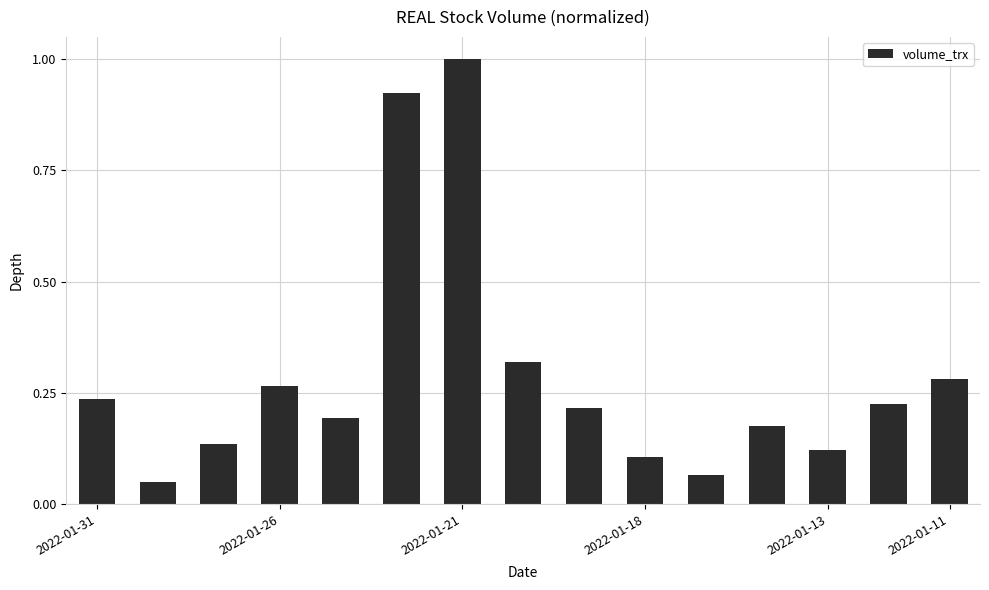

What is the greatest value displayed?

1.0